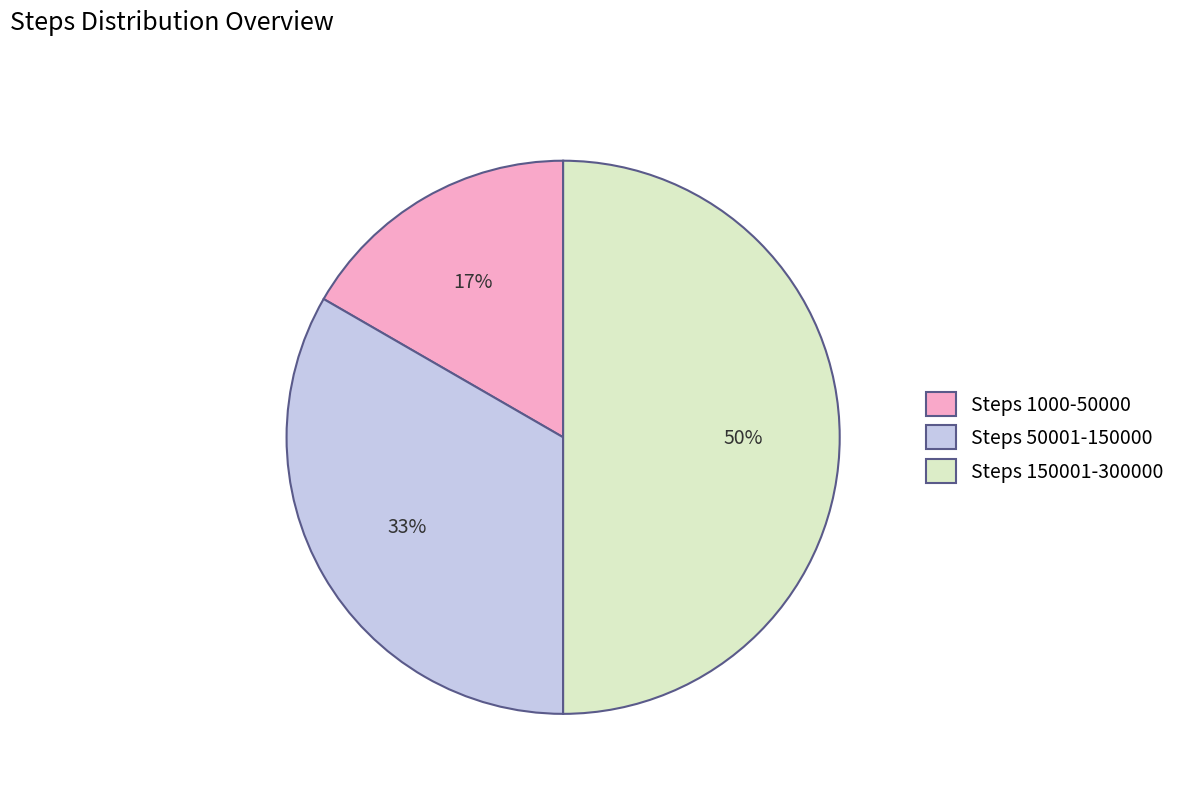

To the nearest percent, what is the average slice percentage?

33%